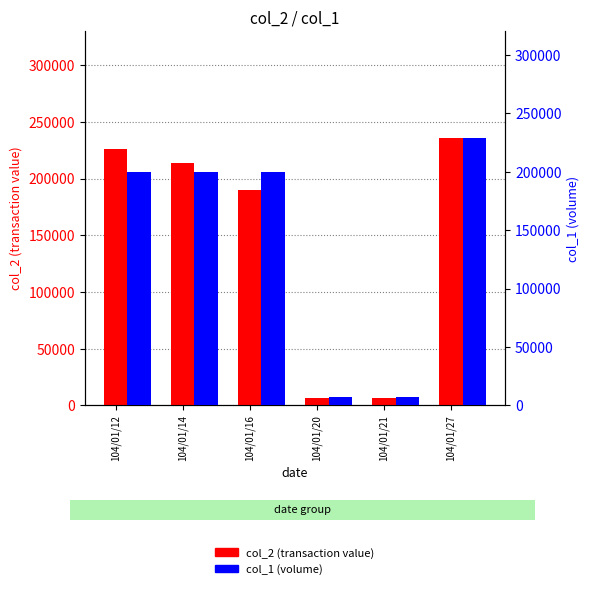

Read the col_2 value at 104/01/20, to the nearest 50.

6650